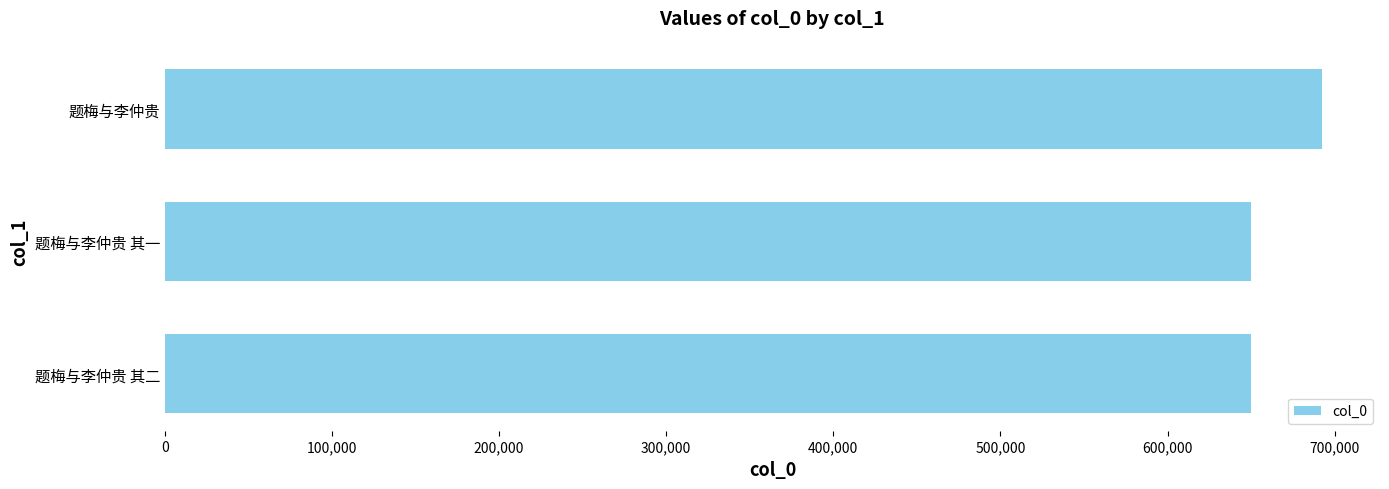

Are the bars horizontal?

Yes